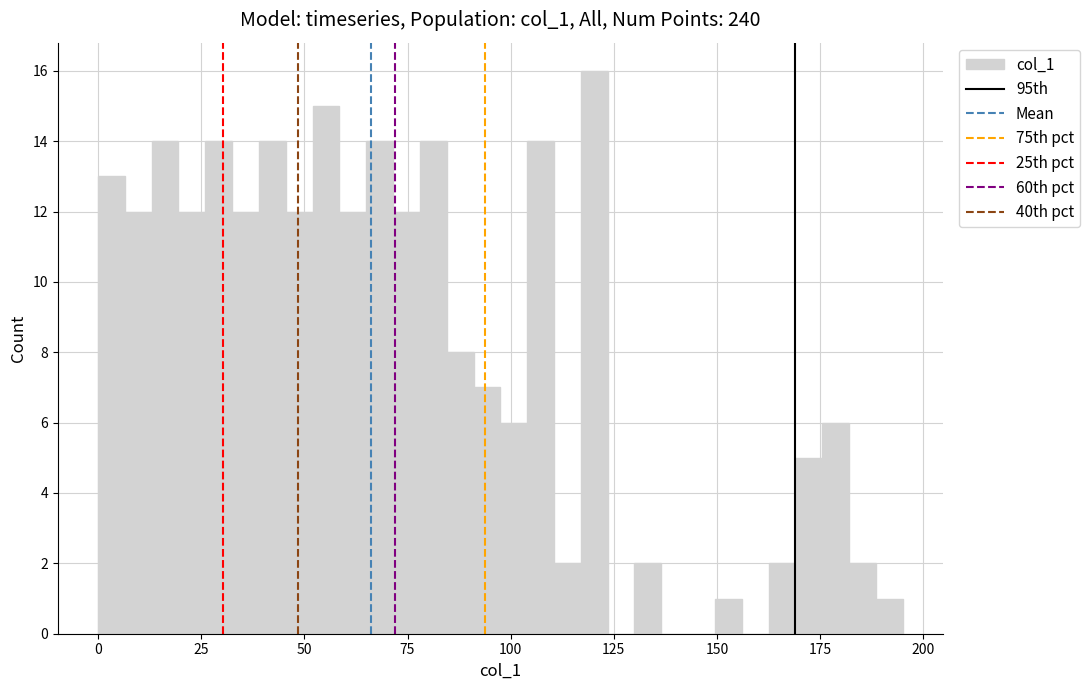

Read against the x-axis, roughly where is the centre of the tallest bar?

120